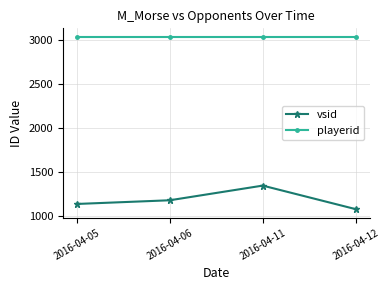

Reading left to right, what are all the values shown in this chart?

vsid: 2016-04-05=1133	2016-04-06=1175	2016-04-11=1342	2016-04-12=1074
playerid: 2016-04-05=3035	2016-04-06=3035	2016-04-11=3035	2016-04-12=3035